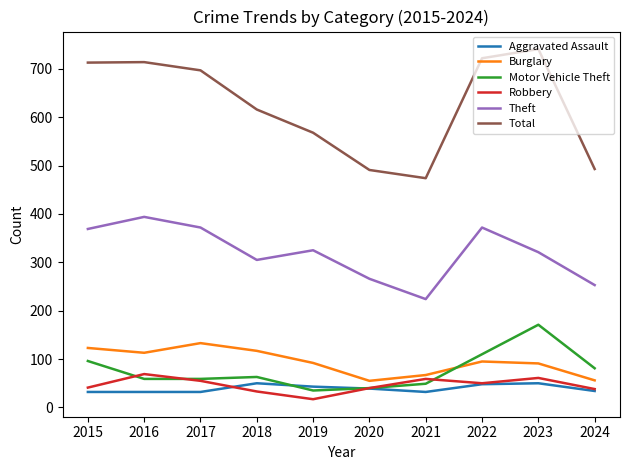

What value does the Robbery series have at 2018?

33